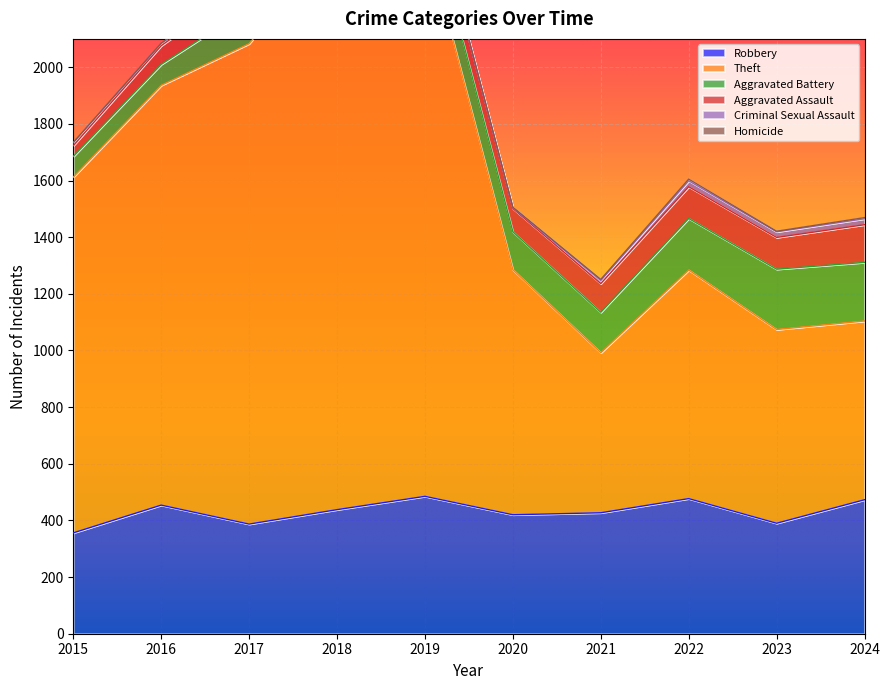

What is the approximate value of Aggravated Assault at 2022, to the nearest 5?

110